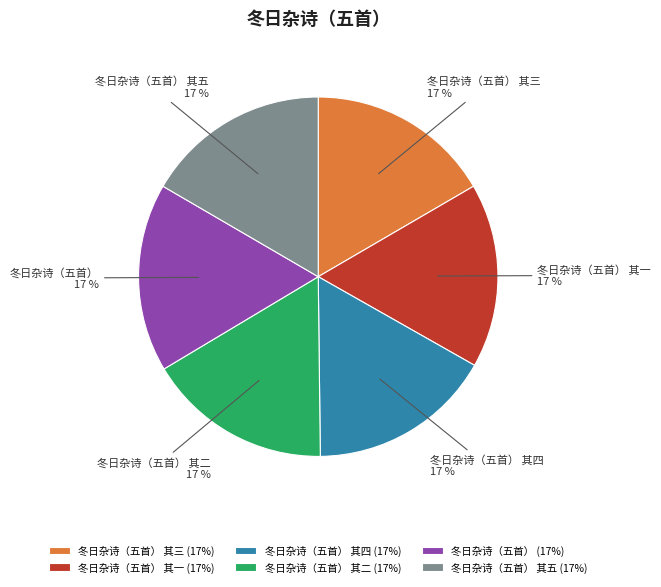

Is it true that 冬日杂诗（五首） 其四 is 17% of the pie?

True